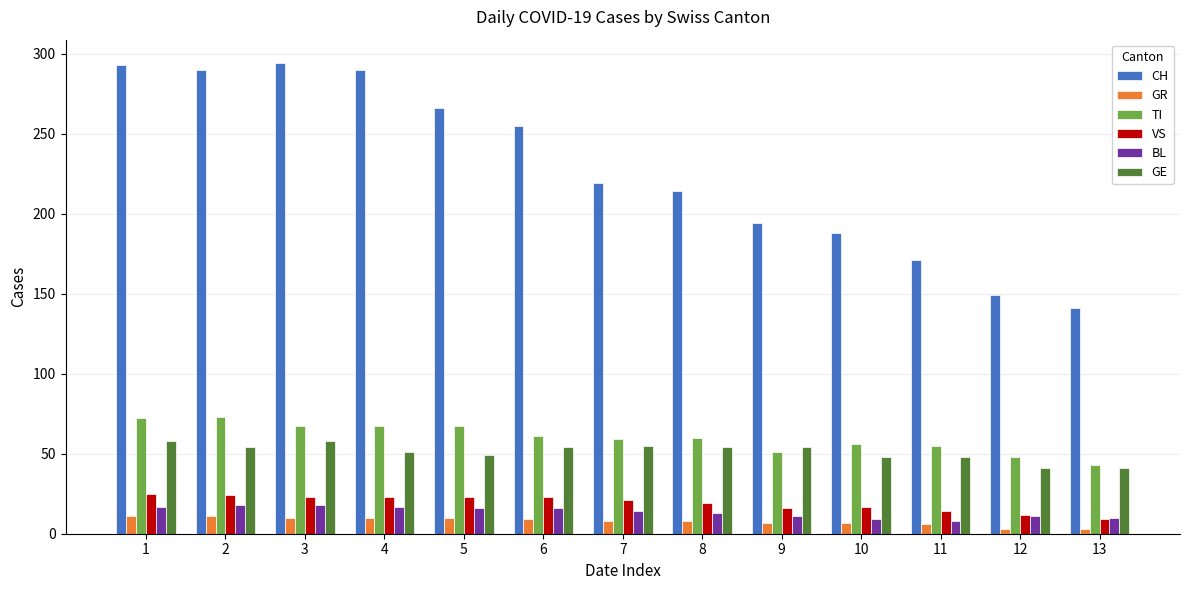

What is the difference between the highest and lowest values at 4?

280